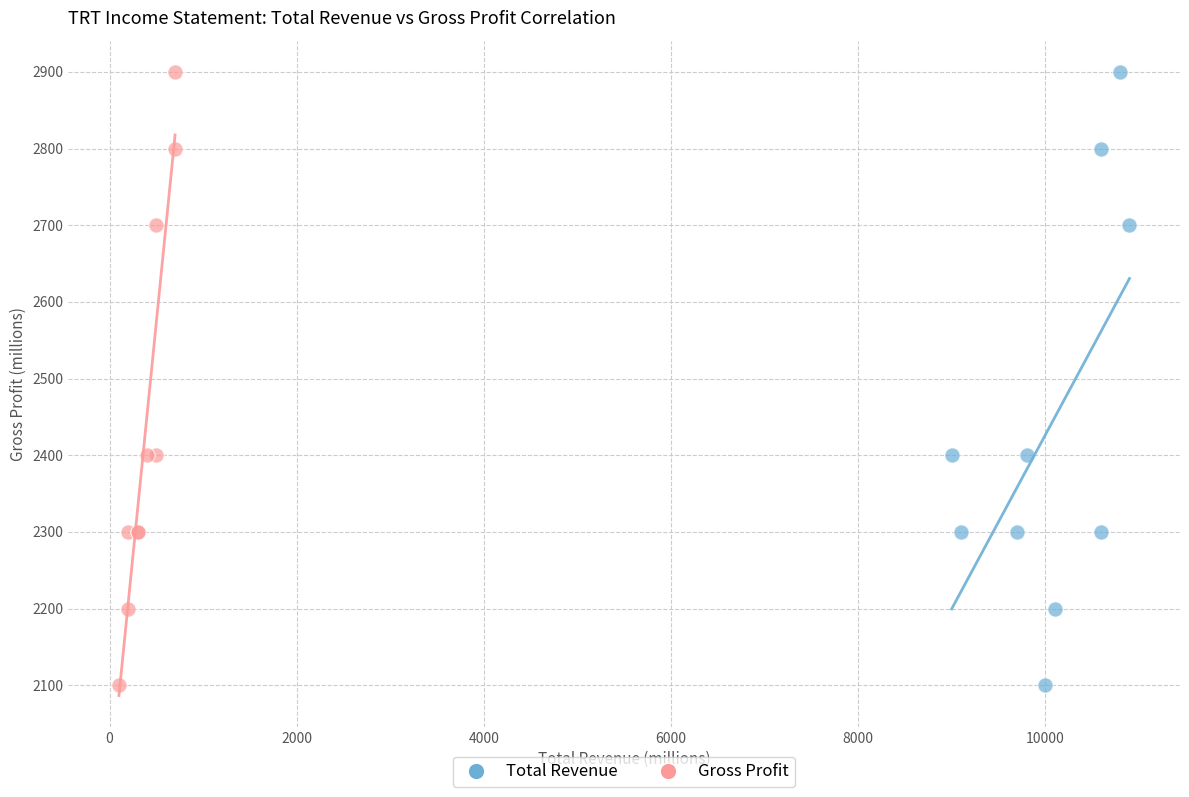

What are all the series names shown in the legend?

Total Revenue, Gross Profit